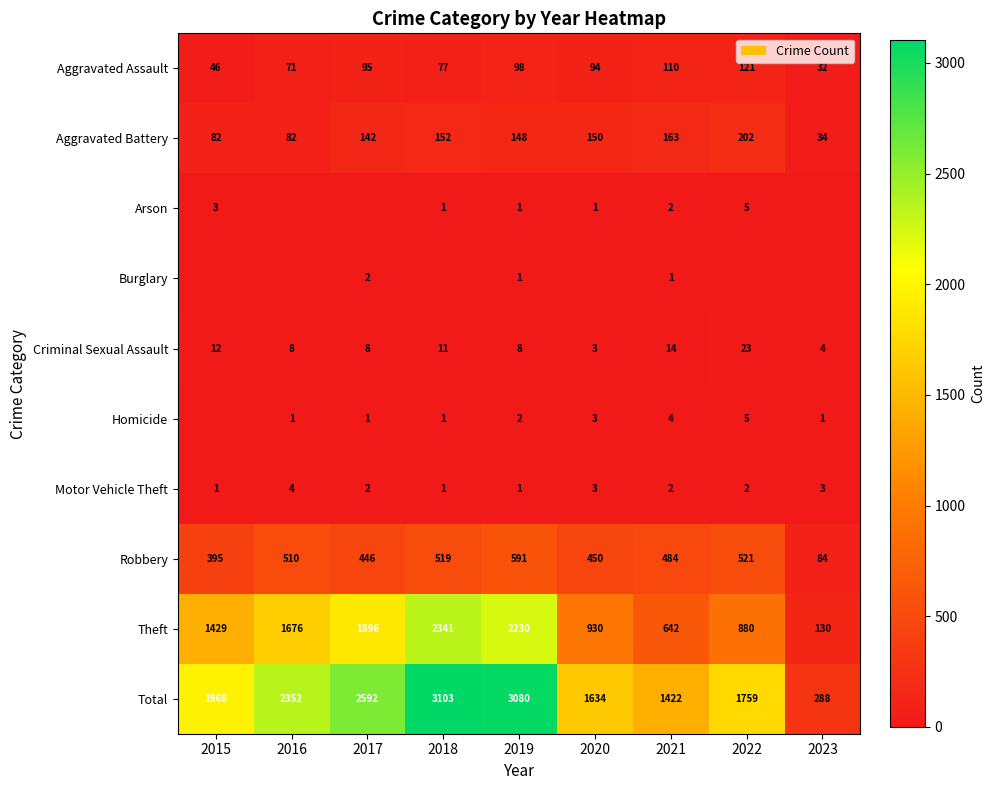

Where is Aggravated Battery nearest to the value 118?

2017